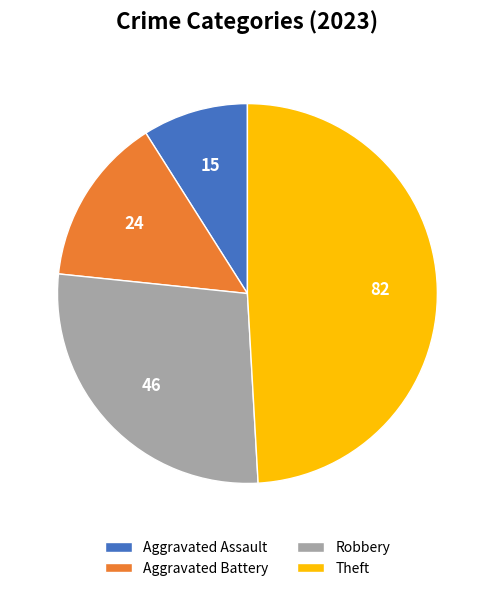

Is it true that Robbery is 18% of the pie?

False